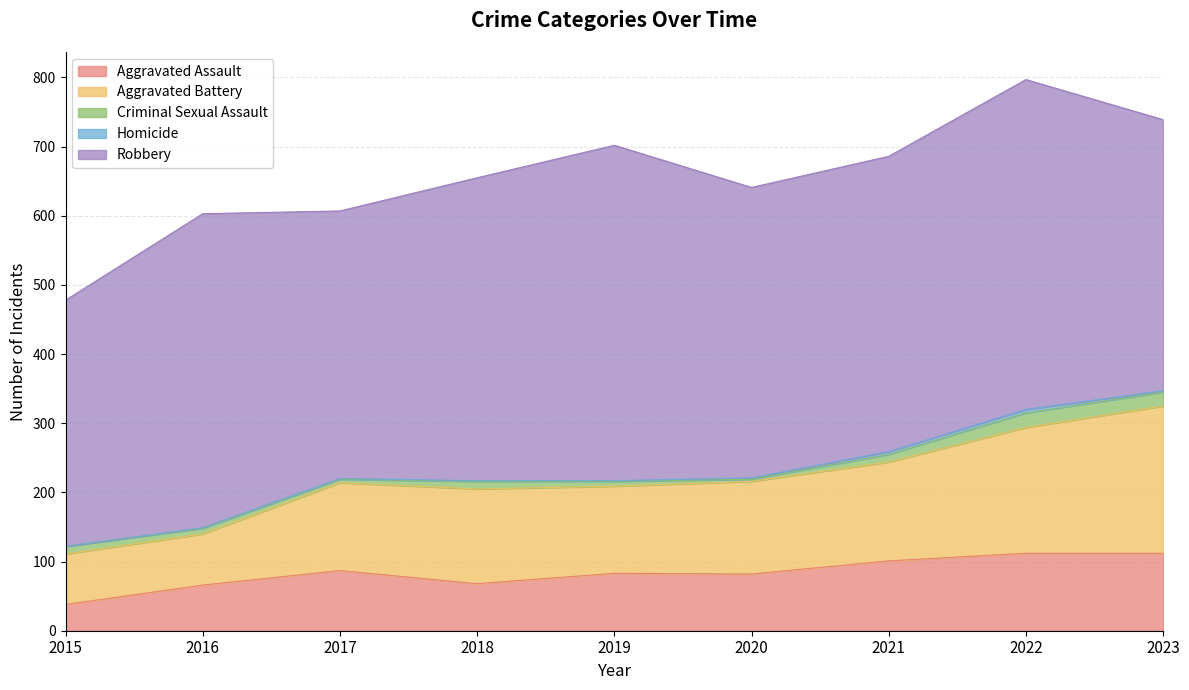

Which series has the largest total across all categories?

Robbery